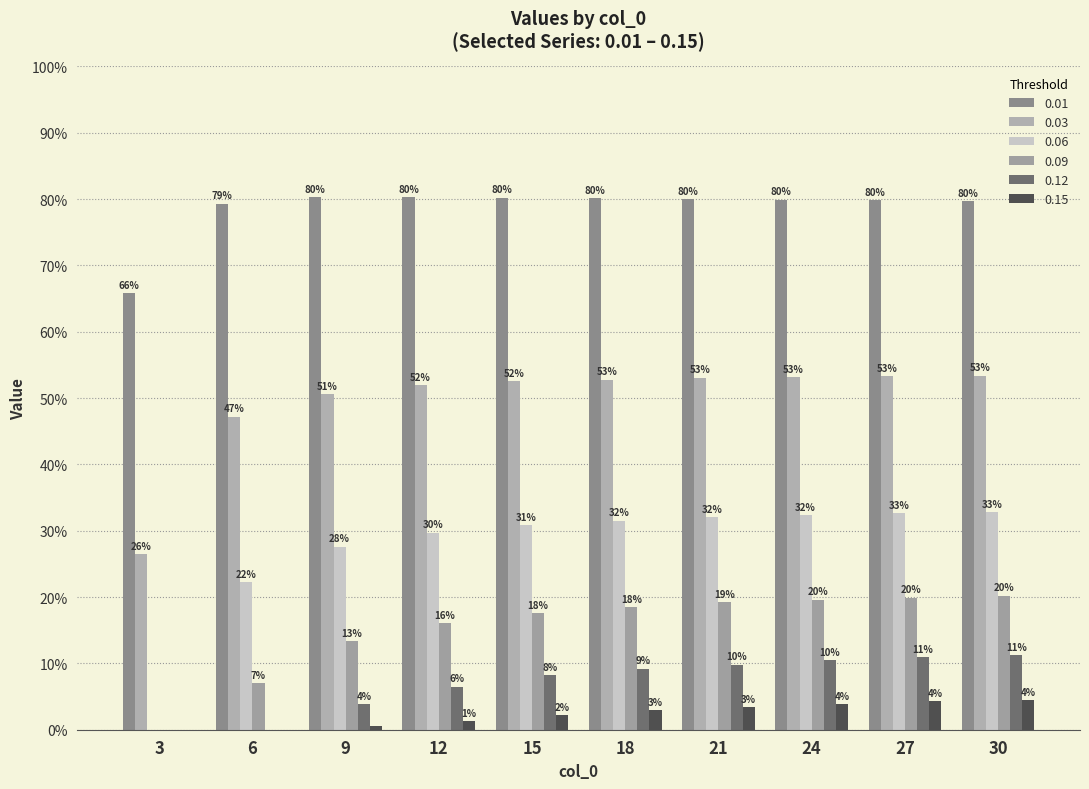

What is the value of the 0.06 bar at the 5th from the left?

0.3